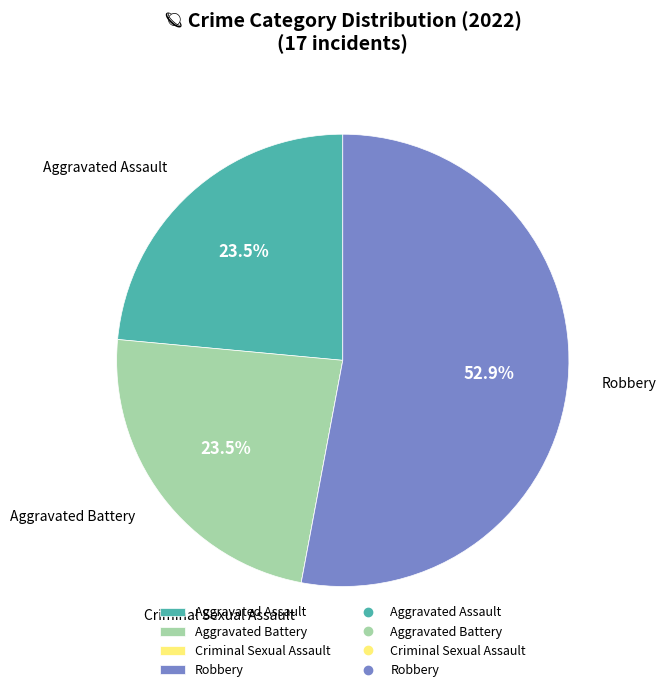

Combined, what portion of the pie is Robbery and Aggravated Assault?

76.5%